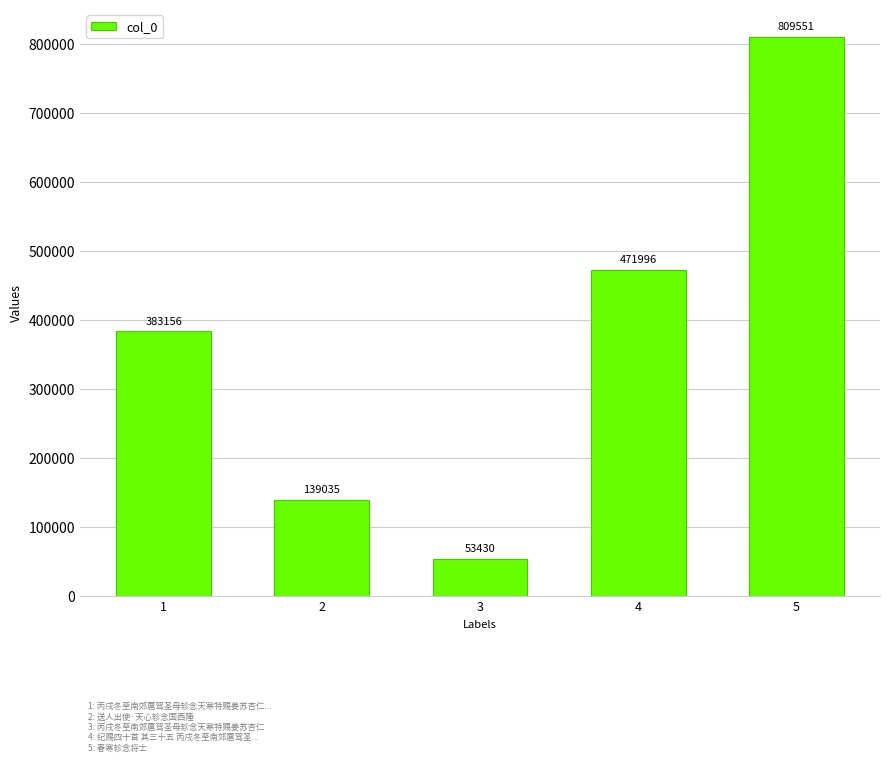

List the labels in order of value, smallest first.

3, 2, 1, 4, 5